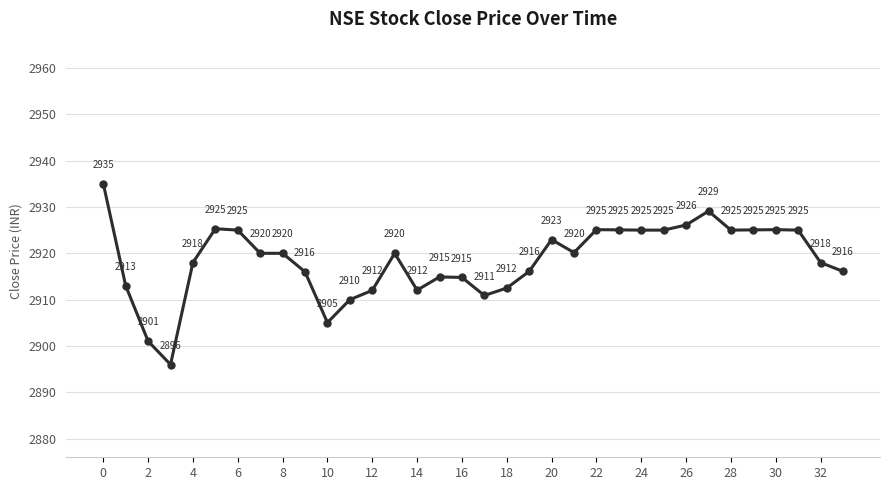

What is the value of the 20th point from the left?

2916.1